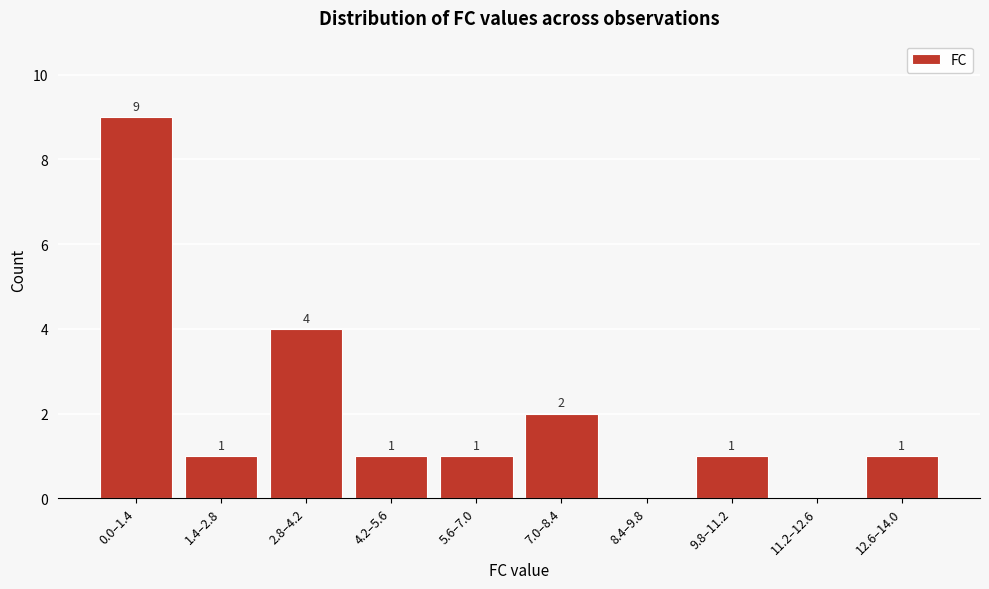

Reading left to right, what are all the values shown in this chart?

0.0–1.4=9	1.4–2.8=1	2.8–4.2=4	4.2–5.6=1	5.6–7.0=1	7.0–8.4=2	8.4–9.8=0	9.8–11.2=1	11.2–12.6=0	12.6–14.0=1